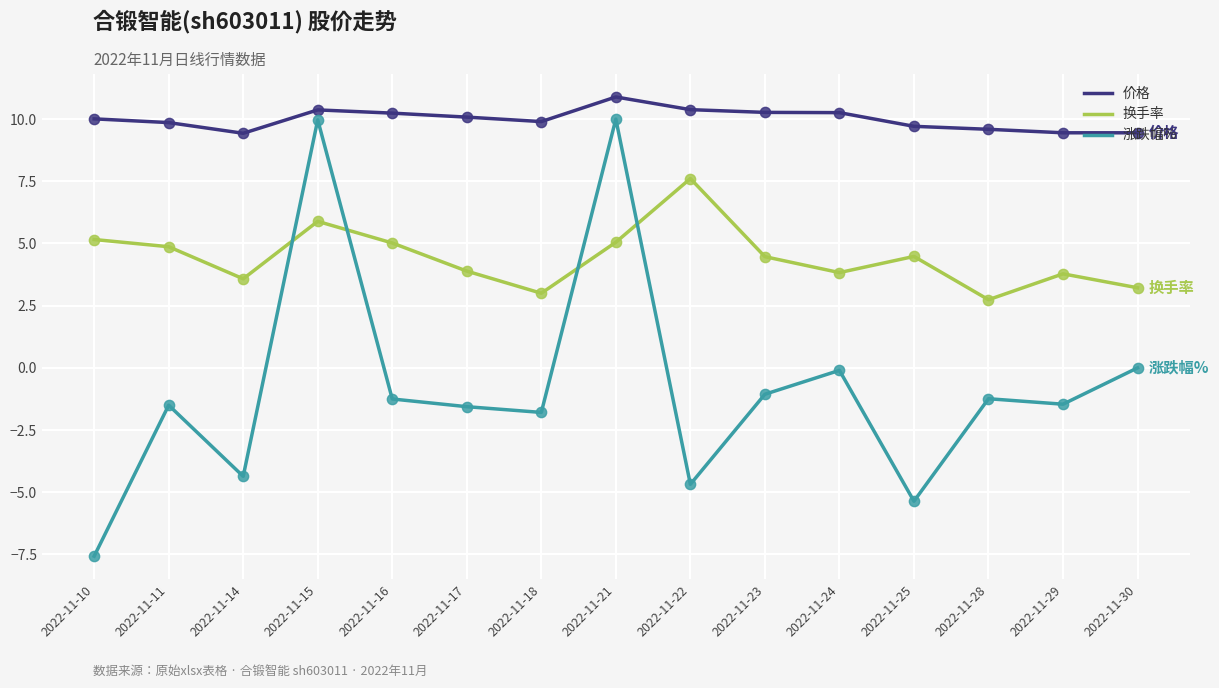

Which series has the largest range (max minus min)?

涨跌幅%